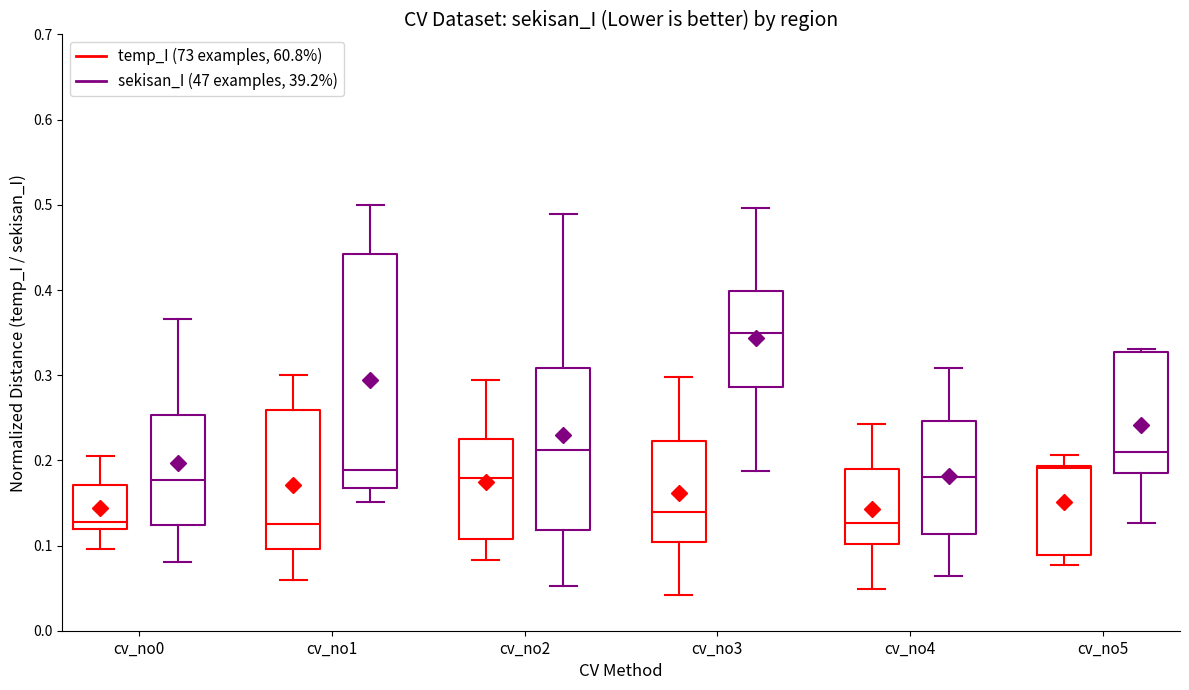

Reading left to right, transcribe this box plot: for each box, give where its median line is, the range the box spans, and where its two whiskers end, as read against the y-axis. The values are not printed on the chart, so give them approximately, as read against the axis.

cv_no0 (temp_I (73 examples, 60.8%)): median 0.13, box 0.12 to 0.17, whiskers 0.10 to 0.20
cv_no0 (sekisan_I (47 examples, 39.2%)): median 0.18, box 0.12 to 0.25, whiskers 0.08 to 0.37
cv_no1 (temp_I (73 examples, 60.8%)): median 0.13, box 0.10 to 0.26, whiskers 0.06 to 0.30
cv_no1 (sekisan_I (47 examples, 39.2%)): median 0.19, box 0.17 to 0.44, whiskers 0.15 to 0.50
cv_no2 (temp_I (73 examples, 60.8%)): median 0.18, box 0.11 to 0.23, whiskers 0.08 to 0.29
cv_no2 (sekisan_I (47 examples, 39.2%)): median 0.21, box 0.12 to 0.31, whiskers 0.05 to 0.49
cv_no3 (temp_I (73 examples, 60.8%)): median 0.14, box 0.10 to 0.22, whiskers 0.04 to 0.30
cv_no3 (sekisan_I (47 examples, 39.2%)): median 0.35, box 0.29 to 0.40, whiskers 0.19 to 0.50
cv_no4 (temp_I (73 examples, 60.8%)): median 0.13, box 0.10 to 0.19, whiskers 0.05 to 0.24
cv_no4 (sekisan_I (47 examples, 39.2%)): median 0.18, box 0.11 to 0.25, whiskers 0.06 to 0.31
cv_no5 (temp_I (73 examples, 60.8%)): median 0.19 (just below the box's upper edge), box 0.09 to 0.19, whiskers 0.08 to 0.21
cv_no5 (sekisan_I (47 examples, 39.2%)): median 0.21, box 0.19 to 0.33, whiskers 0.13 to 0.33 (just above the box's upper edge)